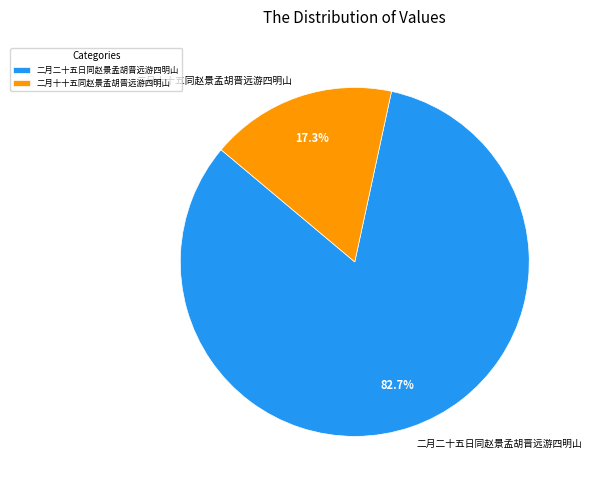

How many segments does this pie chart have?

2